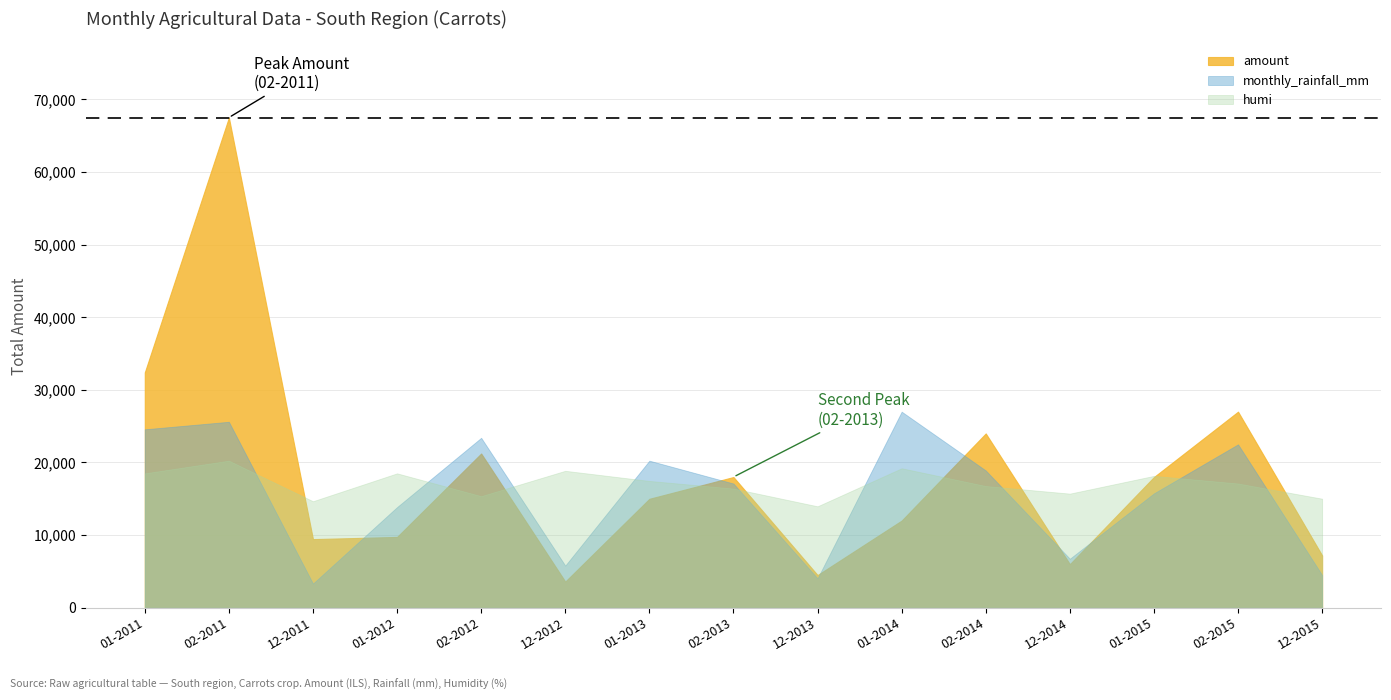

Between 01-2015 and 01-2012, which is larger?

01-2015